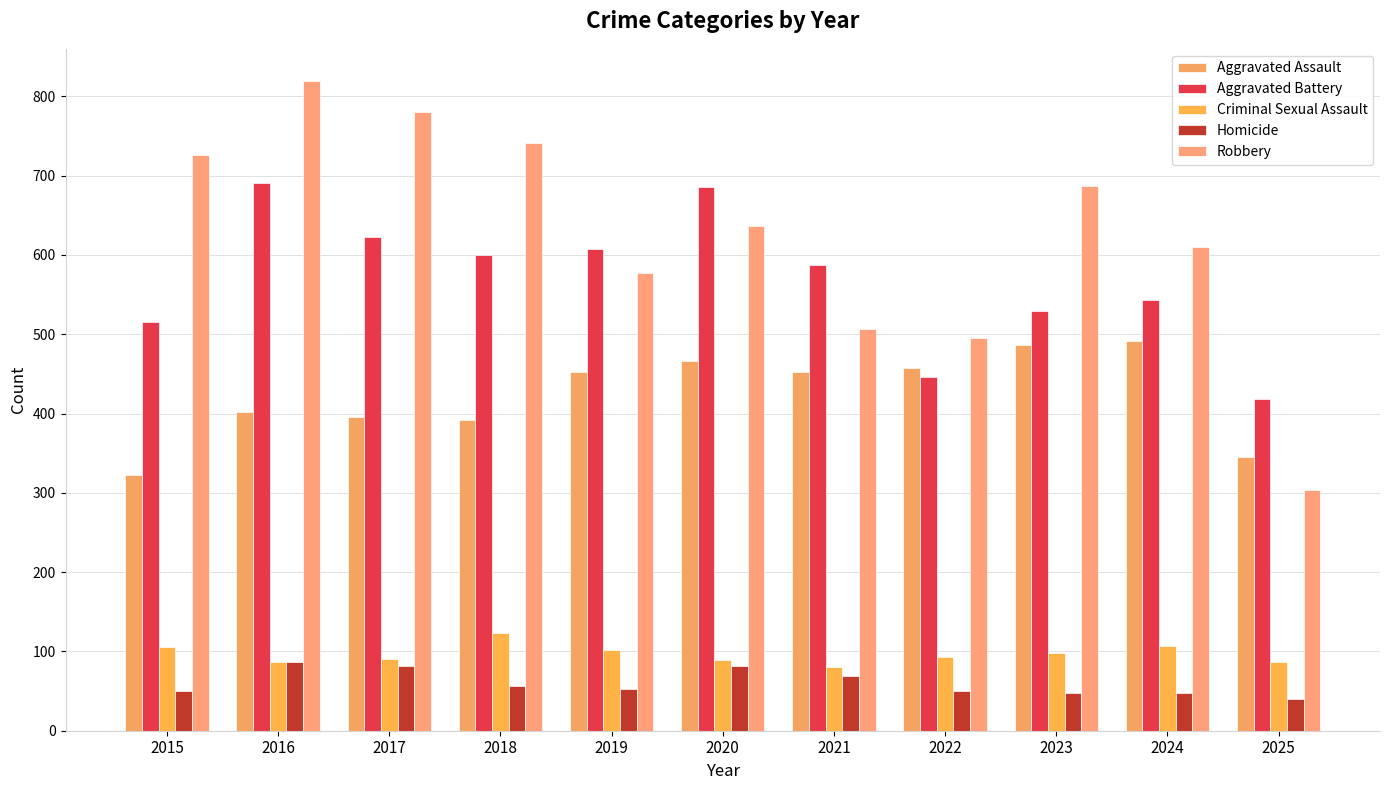

Read the Criminal Sexual Assault value at 2023, to the nearest 10.

100